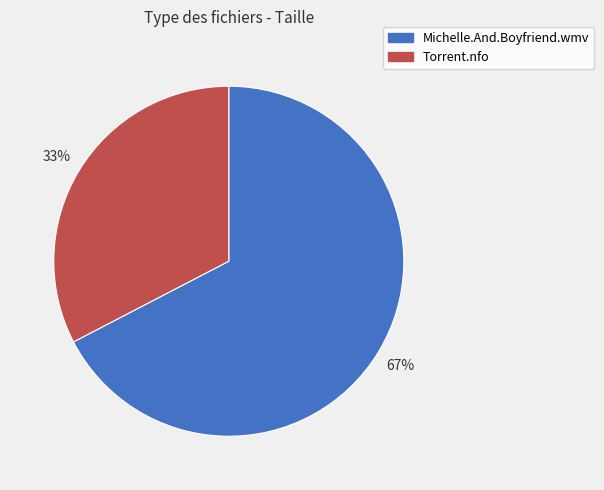

The Michelle.And.Boyfriend.wmv slice represents 82% of the pie. True or false?

False